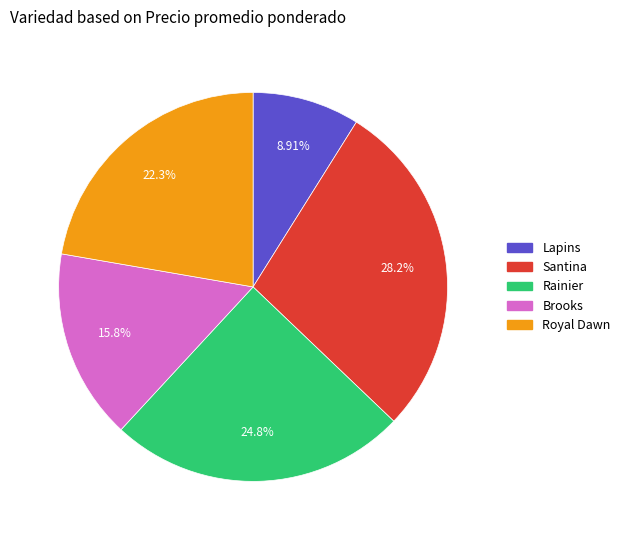

Do Lapins and Brooks together represent more than half of the pie?

No